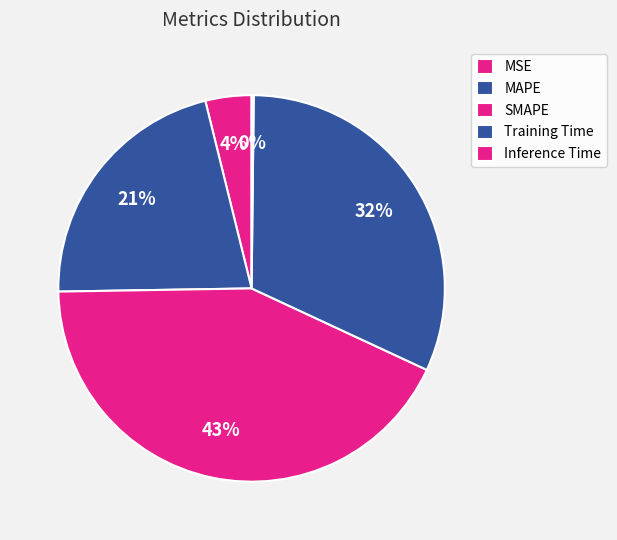

Count the number of slices in the pie.

5